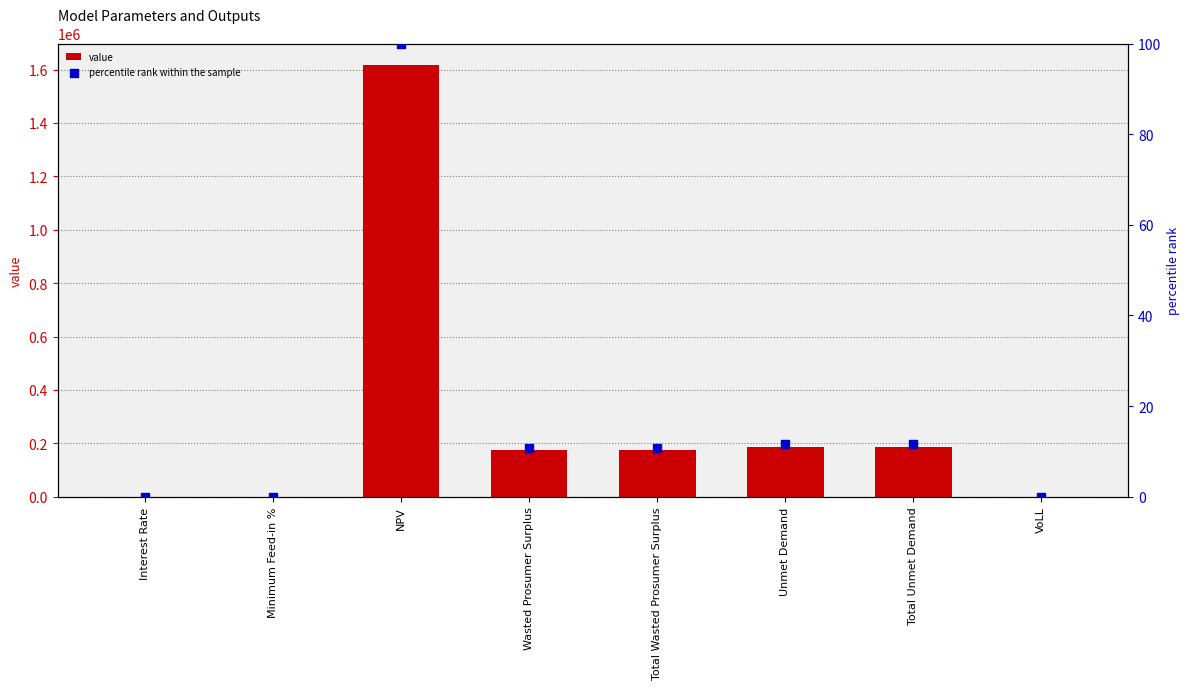

Which series has the largest total across all categories?

value